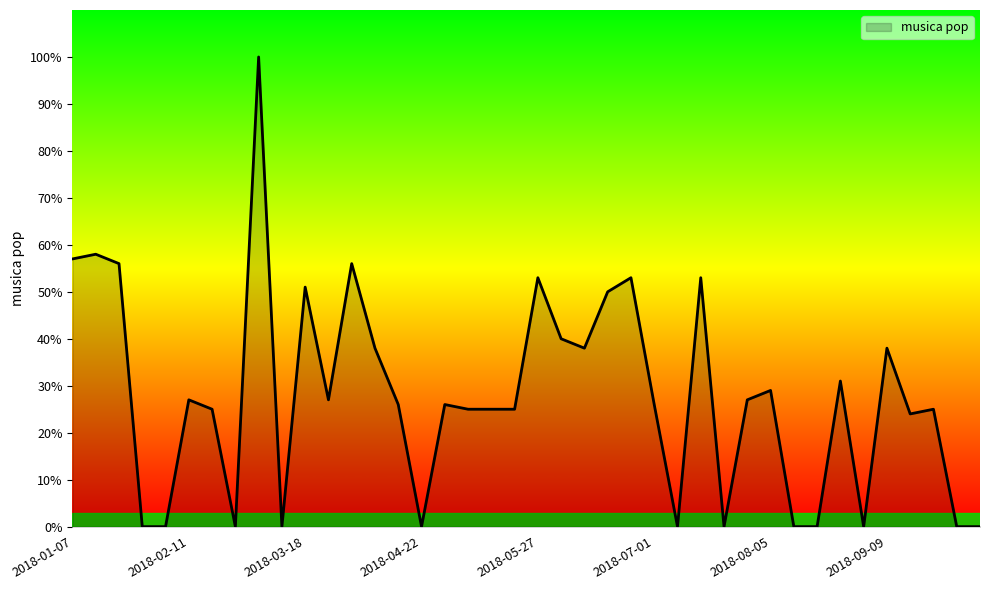

What is the difference between the maximum and minimum values?

100